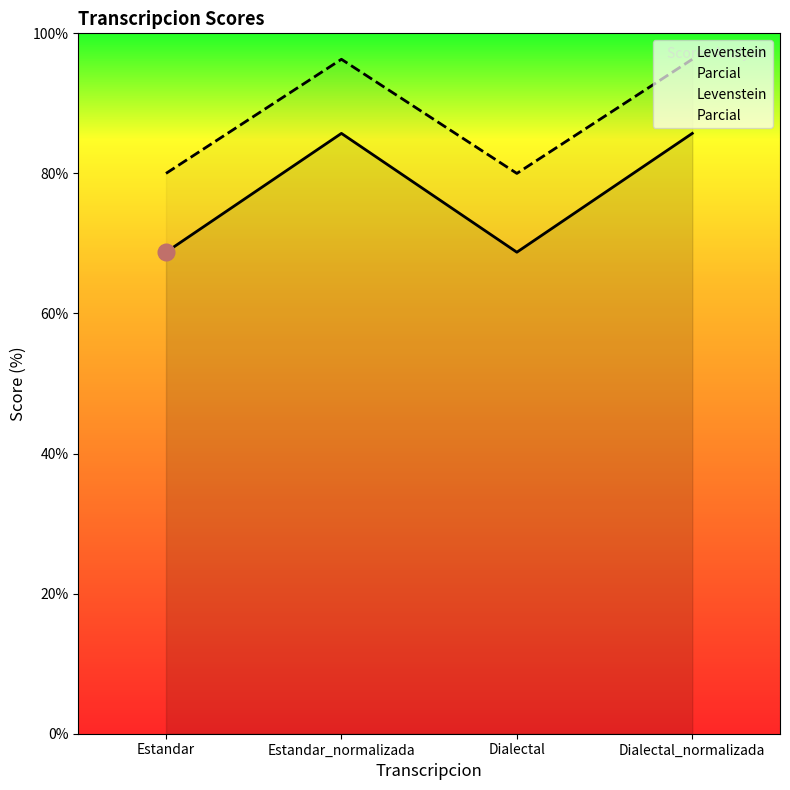

What is the total value across all series at Estandar?

148.8